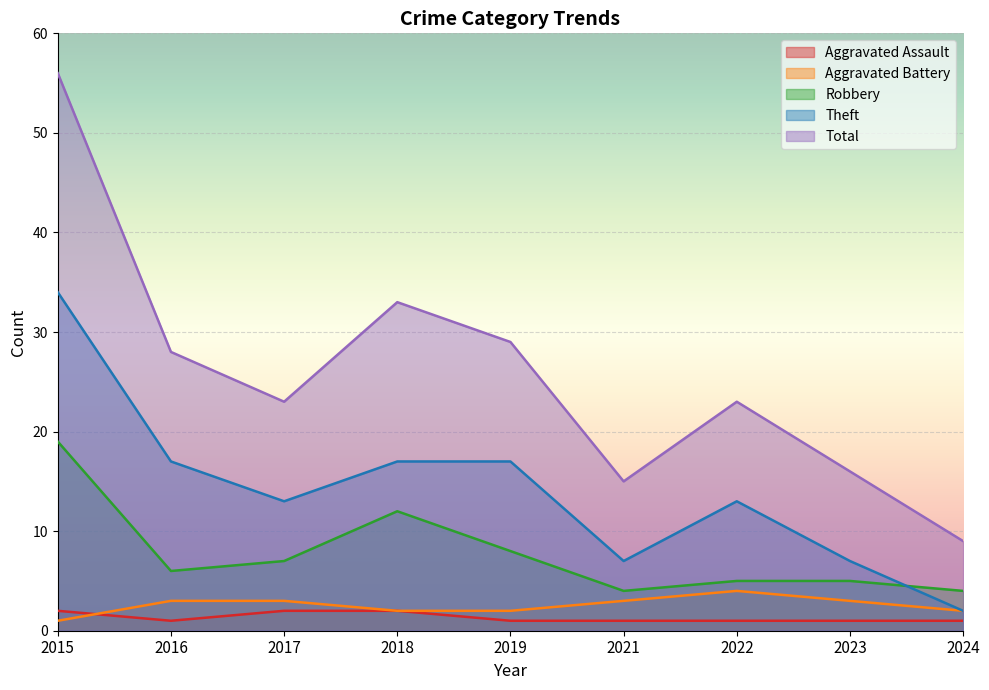

Which series has the largest range (max minus min)?

Total